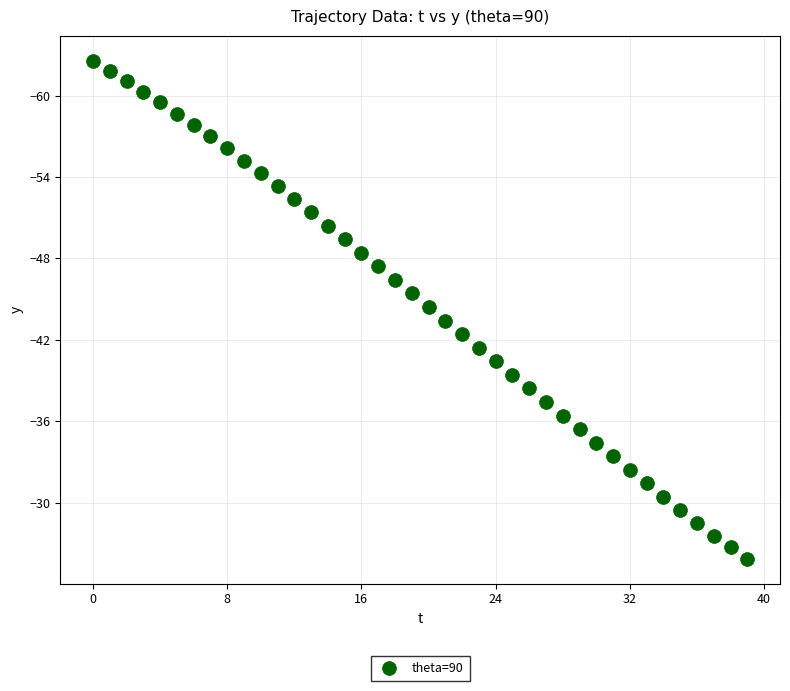

What is the range of Y values (max minus min)?

36.7